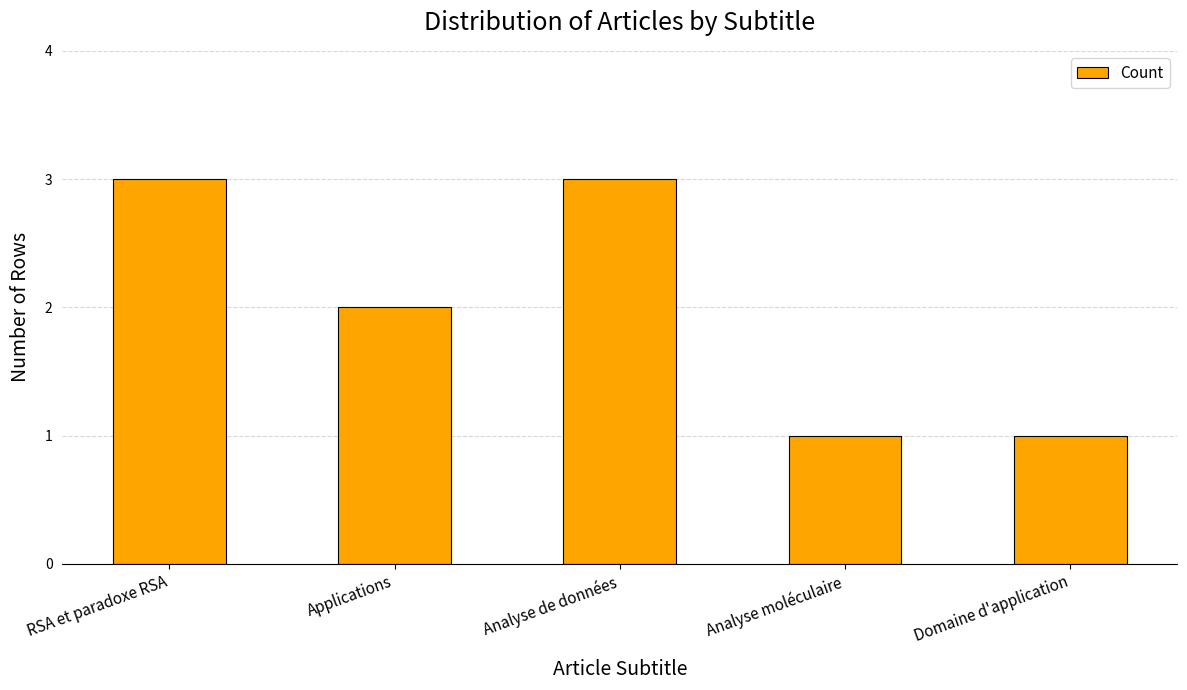

What is the difference between the second highest and minimum values?

2